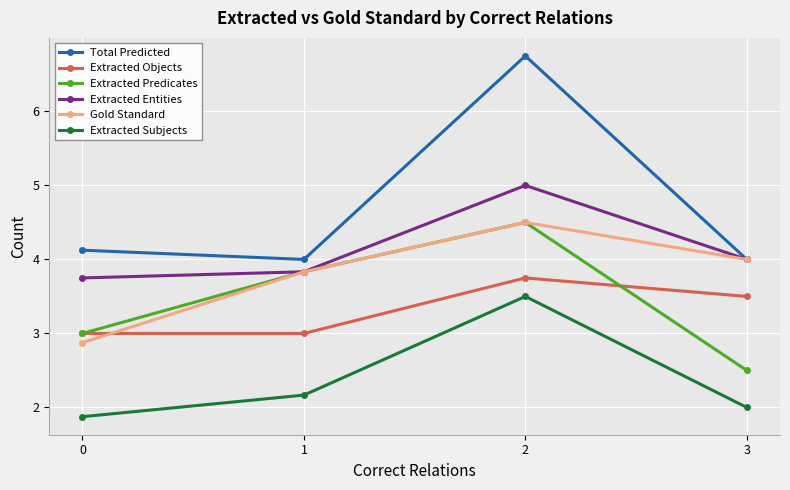

Is this an area chart (filled region under the line)?

No